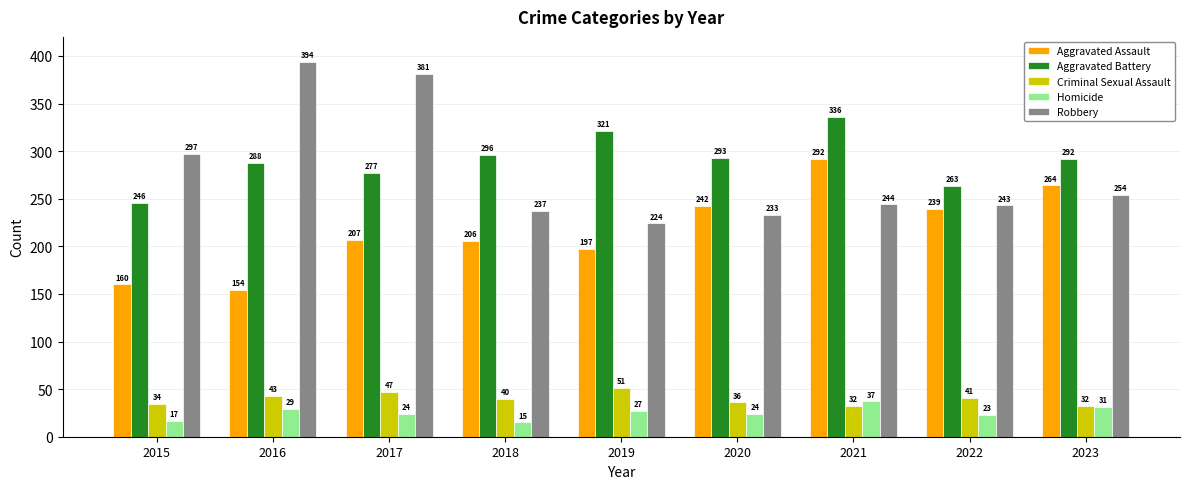

Reading right to left, transcribe all the data shown in this chart.

Aggravated Assault: 264	239	292	242	197	206	207	154	160
Aggravated Battery: 292	263	336	293	321	296	277	288	246
Criminal Sexual Assault: 32	41	32	36	51	40	47	43	34
Homicide: 31	23	37	24	27	15	24	29	17
Robbery: 254	243	244	233	224	237	381	394	297